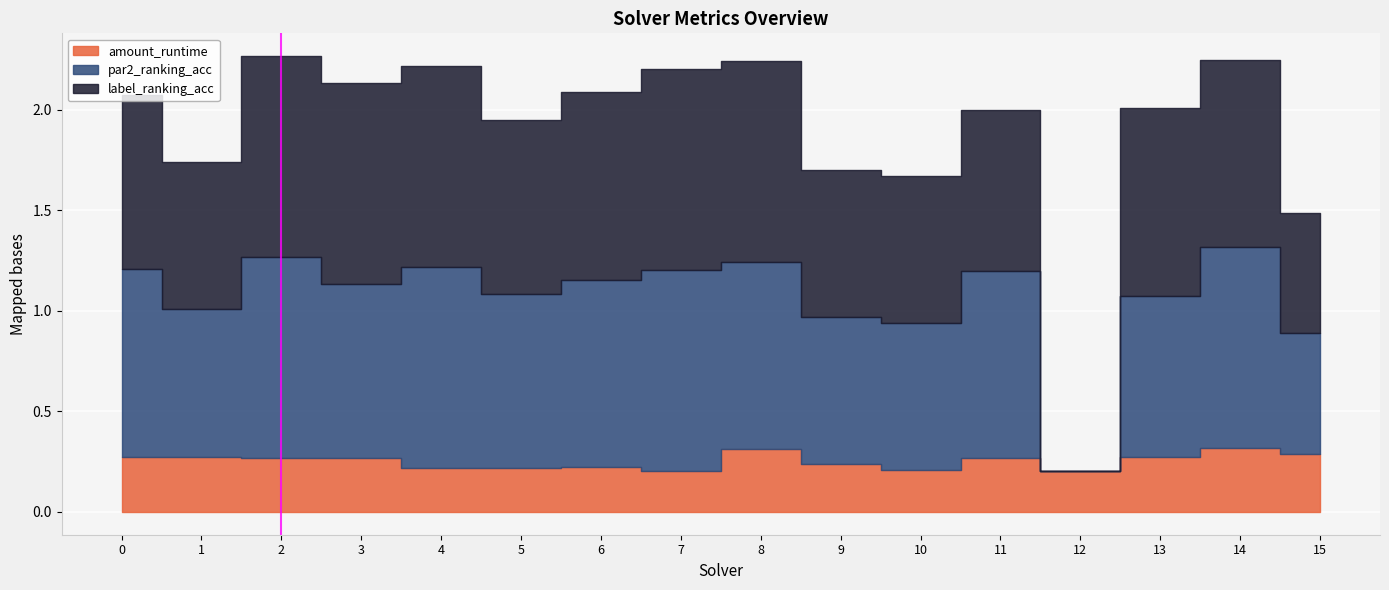

What is the spread (max minus min) of values at 13?

0.7